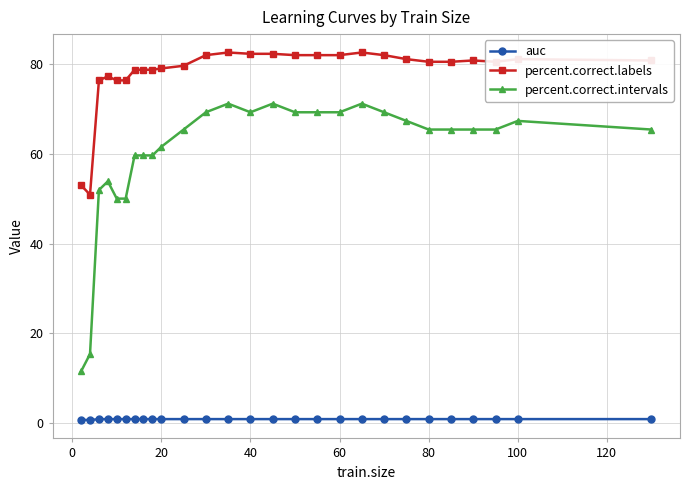

Rank the series by their average value, from lowest to highest.

auc, percent.correct.intervals, percent.correct.labels